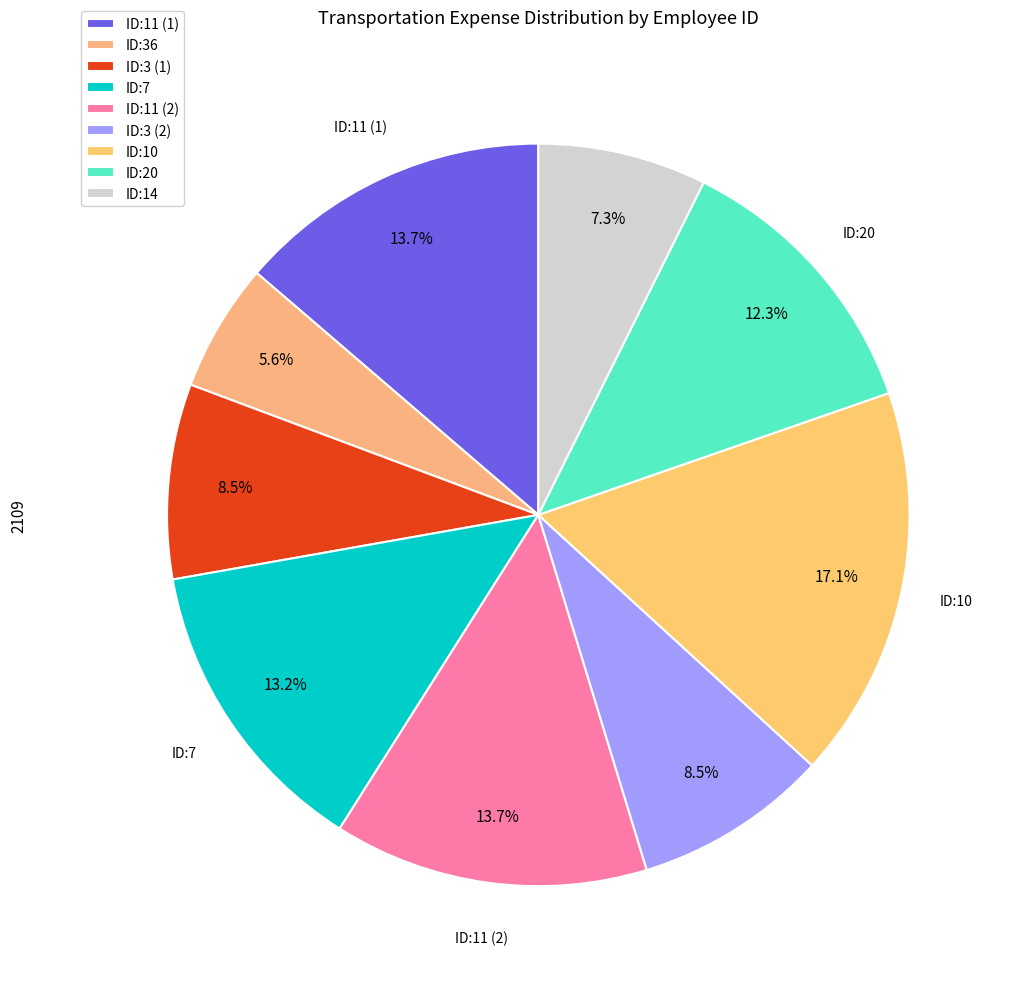

Which slice is the largest?

ID:10